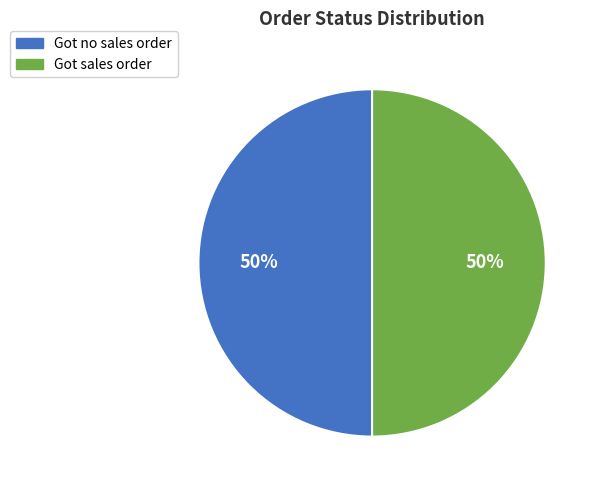

How many slices are in this pie chart?

2